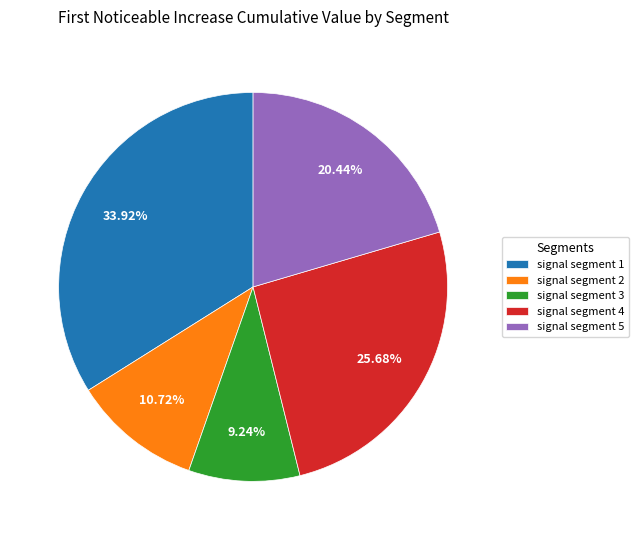

Does any single category account for the majority?

No